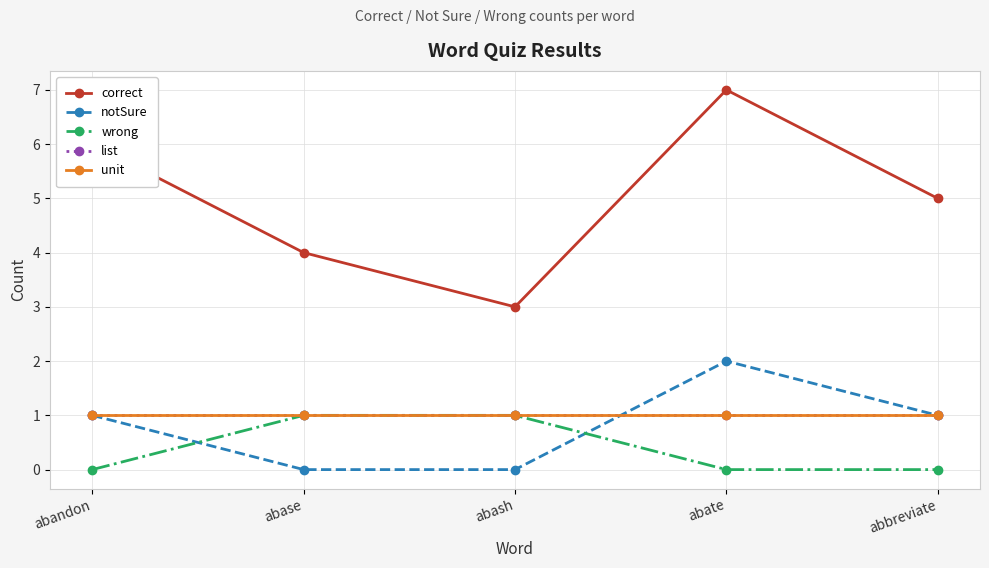

True or false: wrong and notSure cross at least once.

True